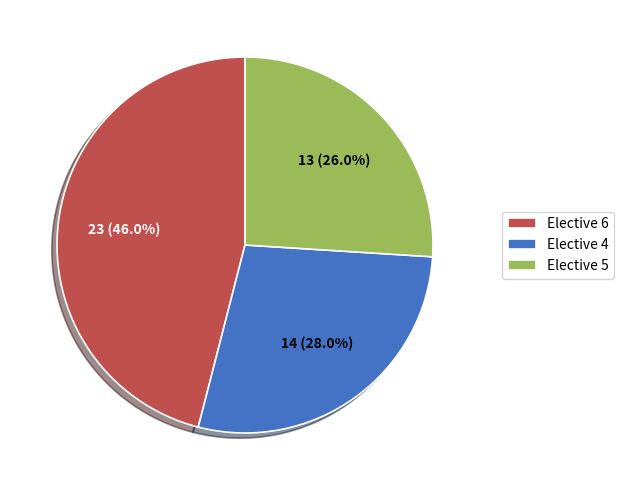

What is the largest slice in the pie chart?

Elective 6